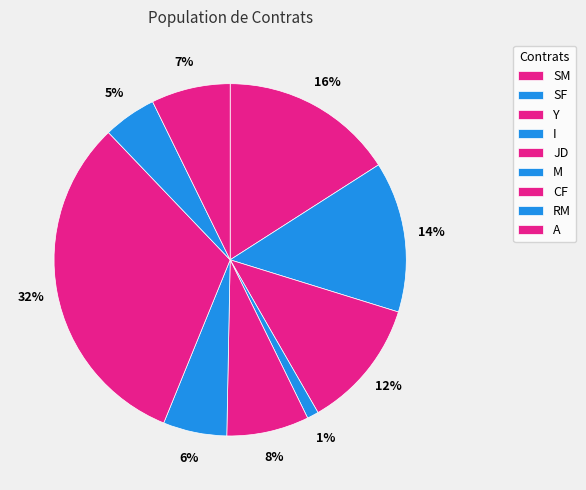

True or false: SF accounts for 14% of the total.

True